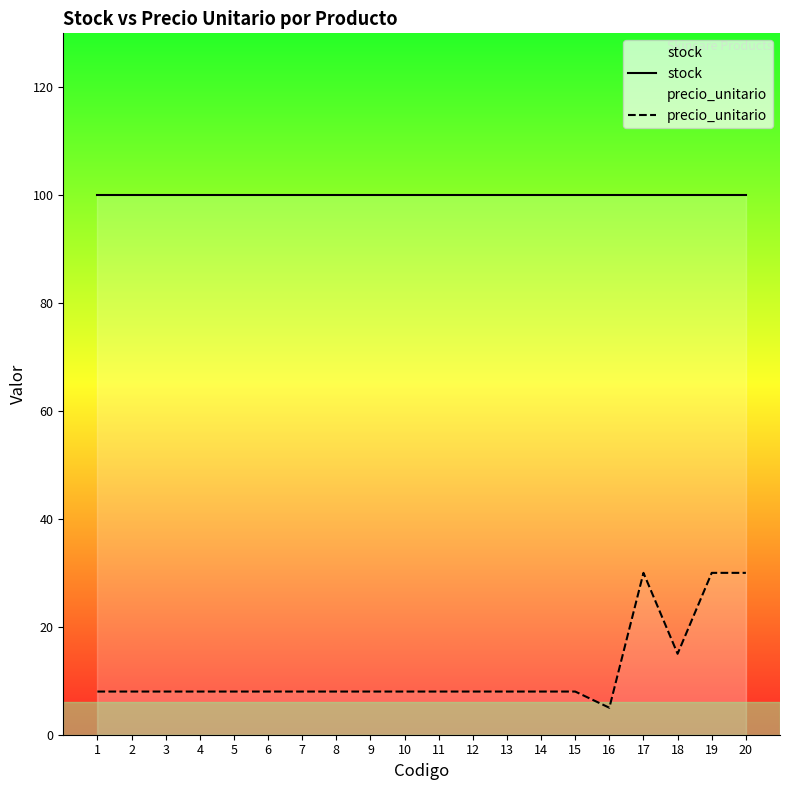

What is the maximum value shown in the chart?

100